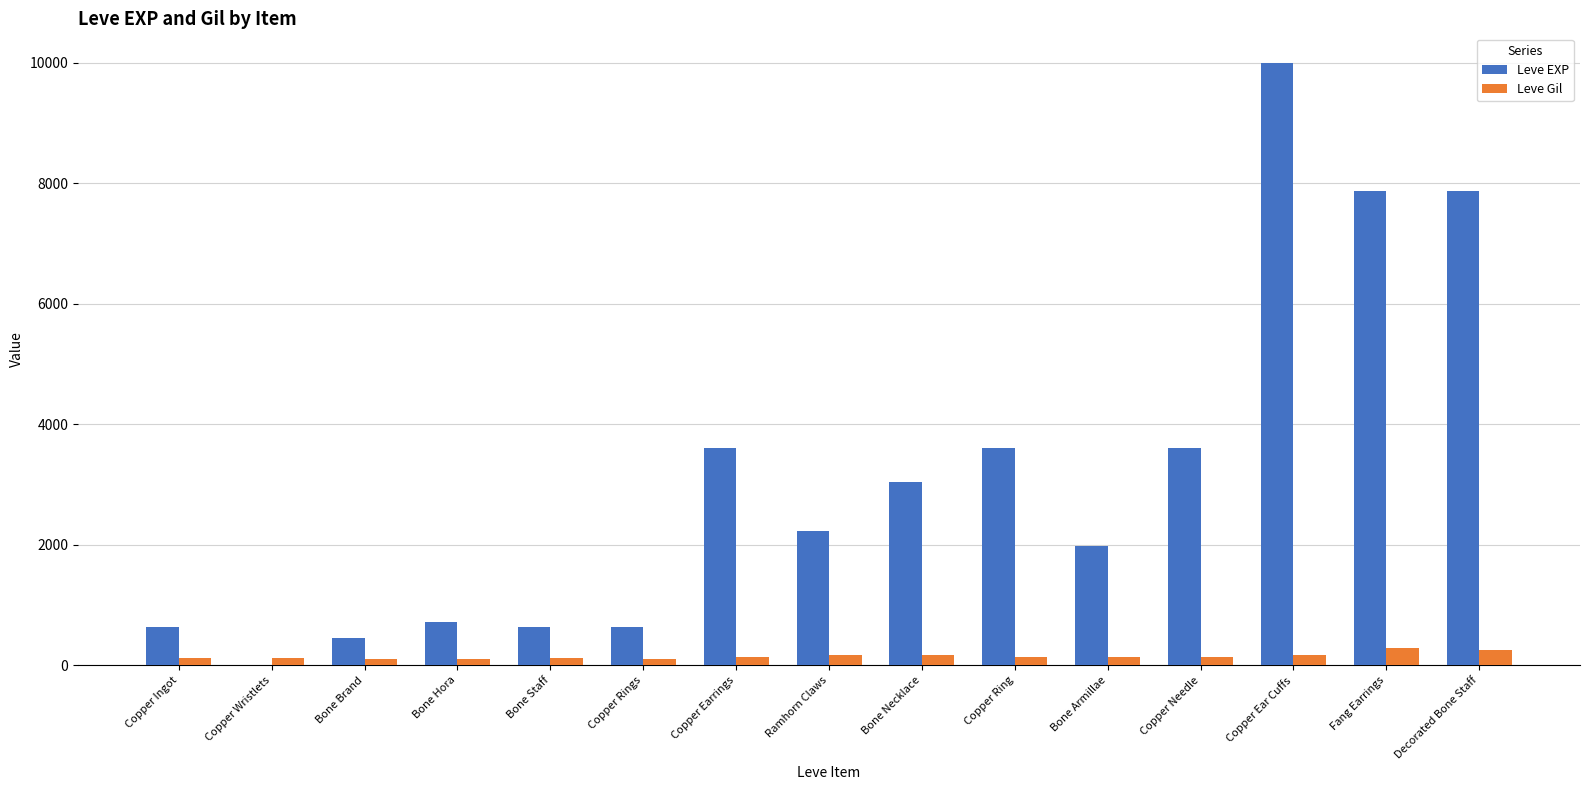

How many groups of bars are there?

15